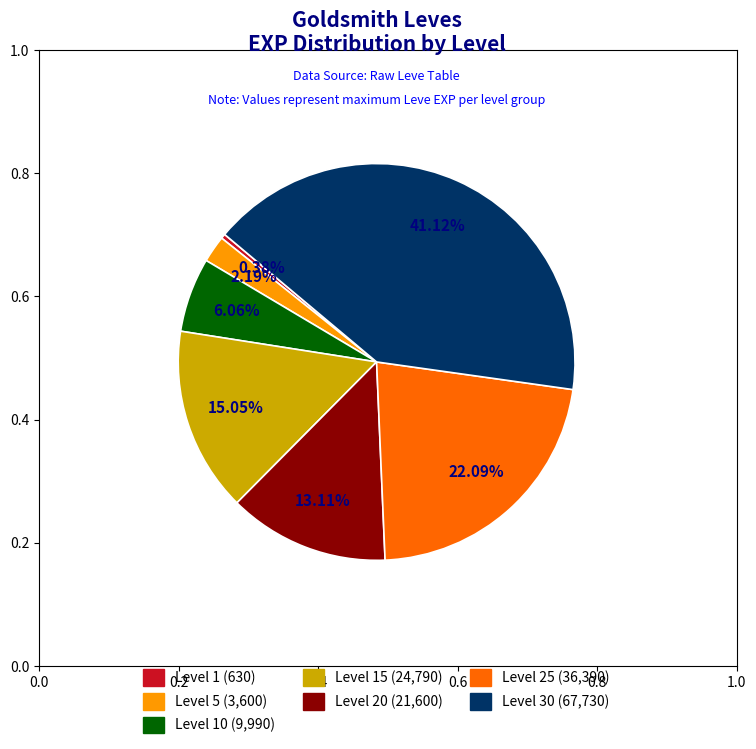

Approximately how many times larger is the value at Level 20 (21,600) compared to Level 5 (3,600)?

6.0